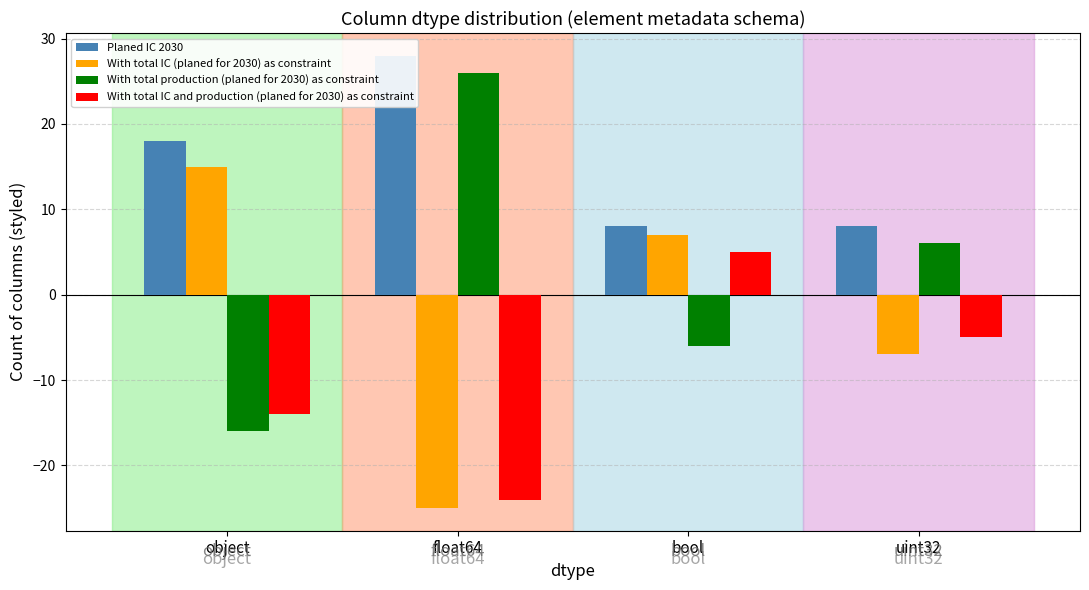

What is the difference between the With total production (planed for 2030) as constraint values at bool and object?

10